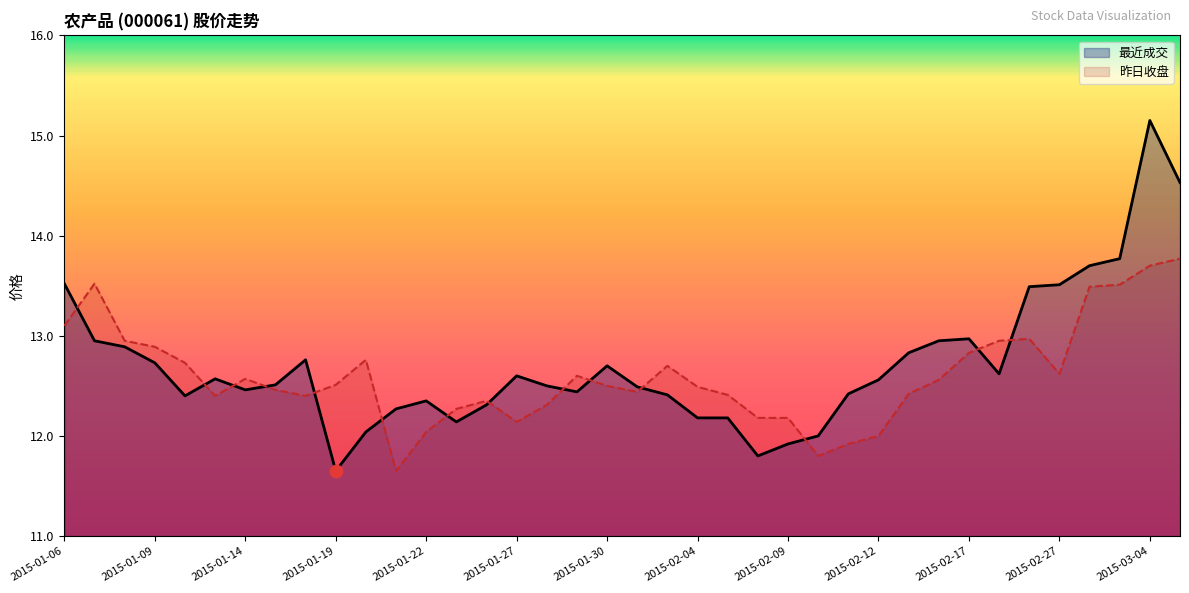

What is the total value across all series at 2015-01-14?

25.0